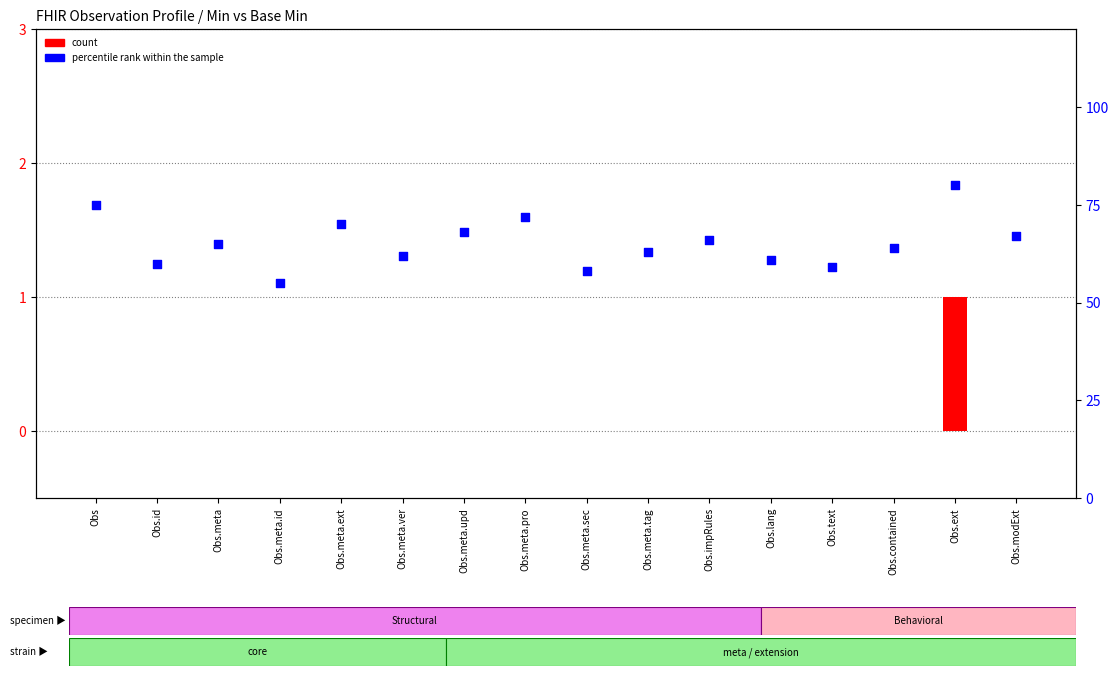

What are all the series names shown in the legend?

count, percentile rank within the sample